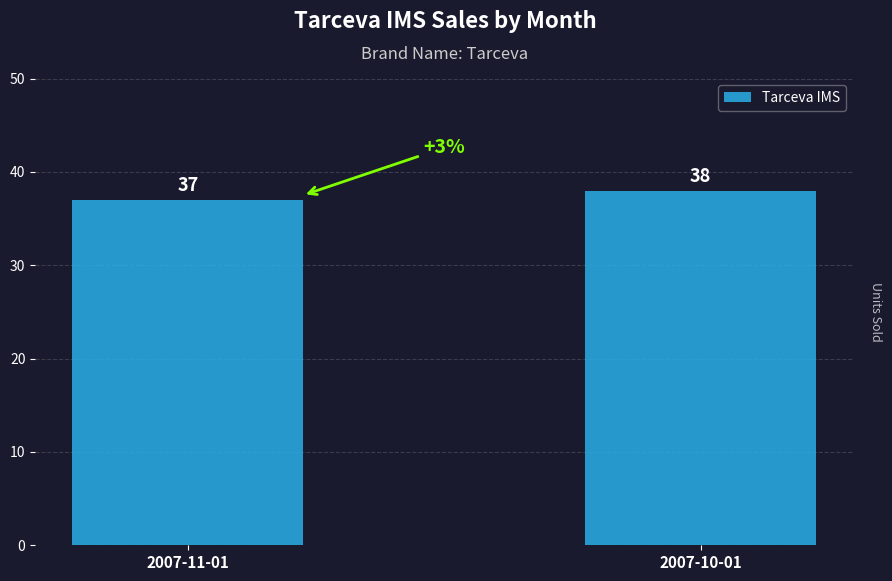

Which label corresponds to the smallest value in the chart?

2007-11-01